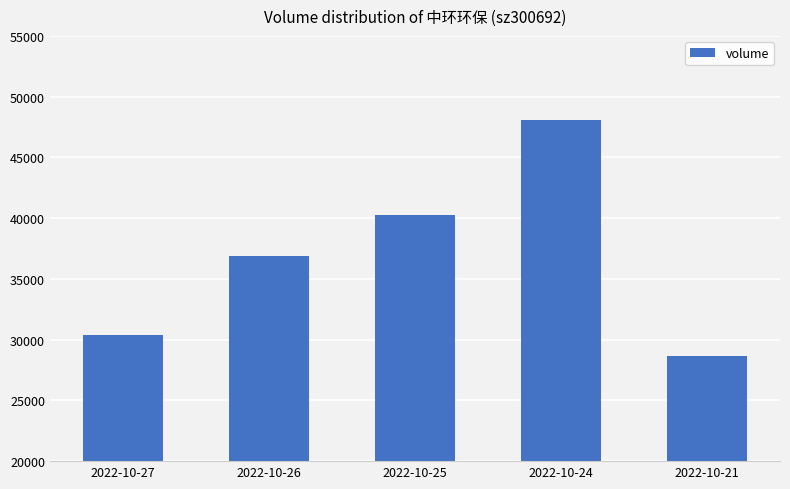

Approximately how many times larger is the value at 2022-10-27 compared to 2022-10-25?

0.8